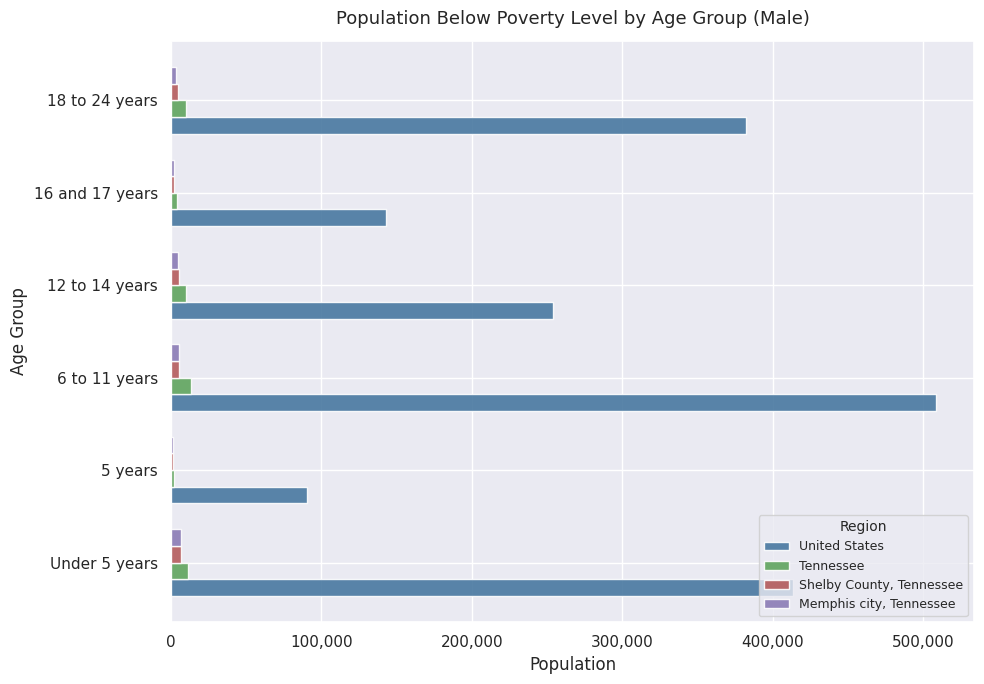

Which series has the largest total across all categories?

United States